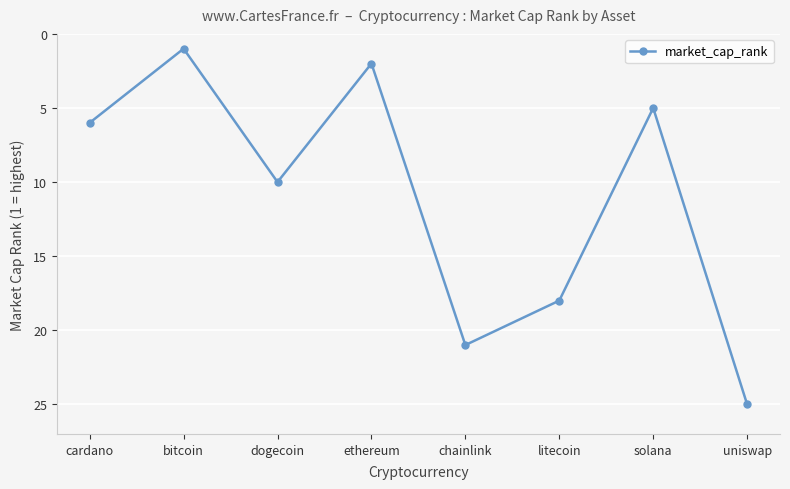

Where is the data nearest to the value 13?

dogecoin